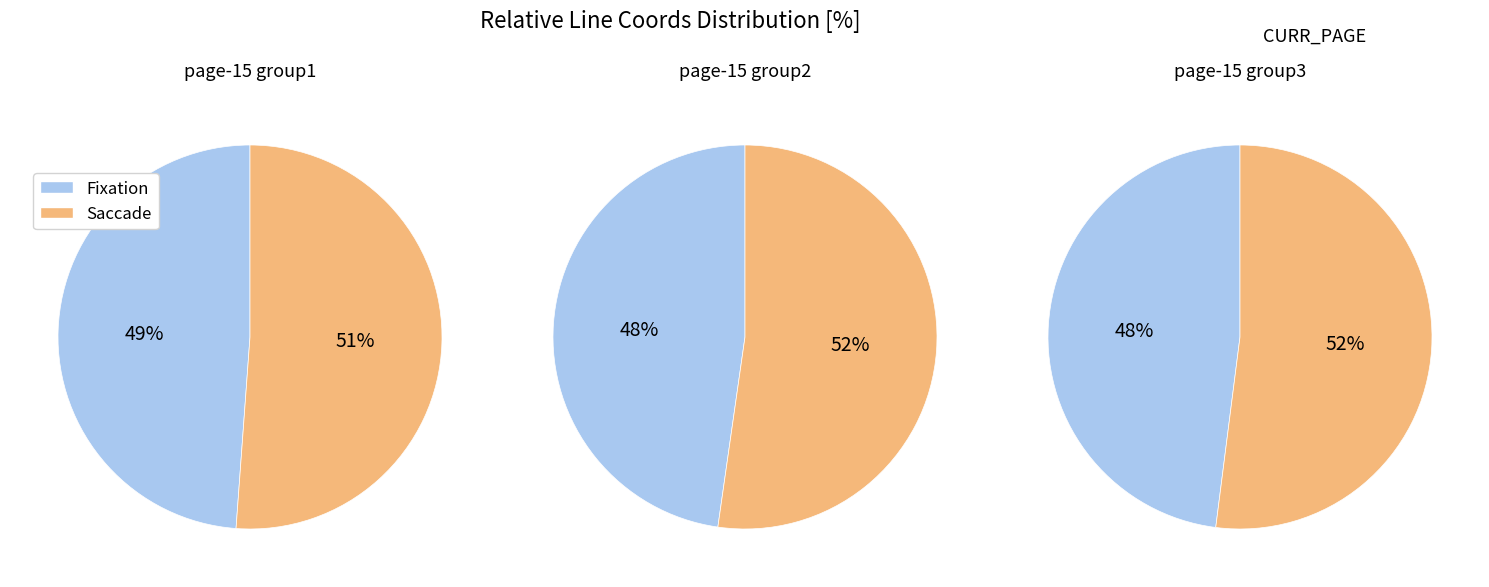

To the nearest percent, what is the difference between the largest and smallest slice percentages?

4%